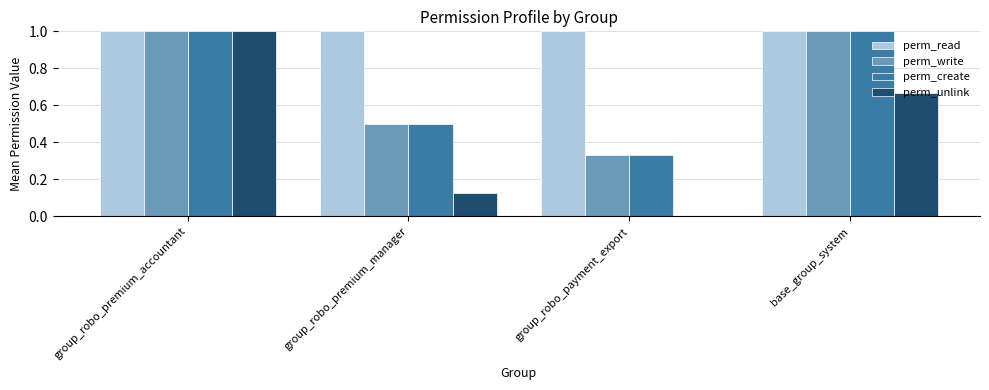

True or false: perm_create has a value of 0.3 at group_robo_premium_accountant.

False